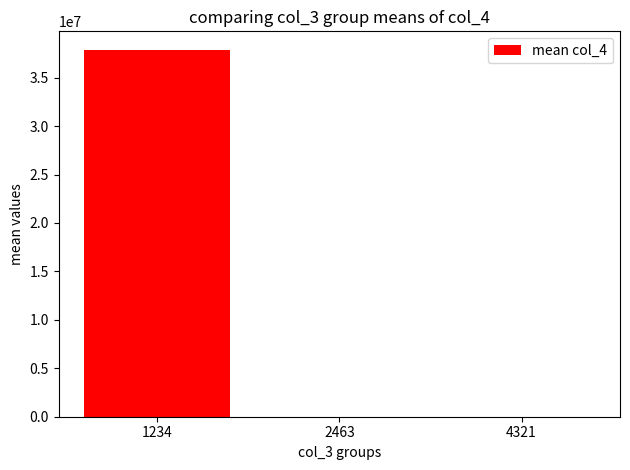

Is it true that the value at 1234 is 65038576?

False